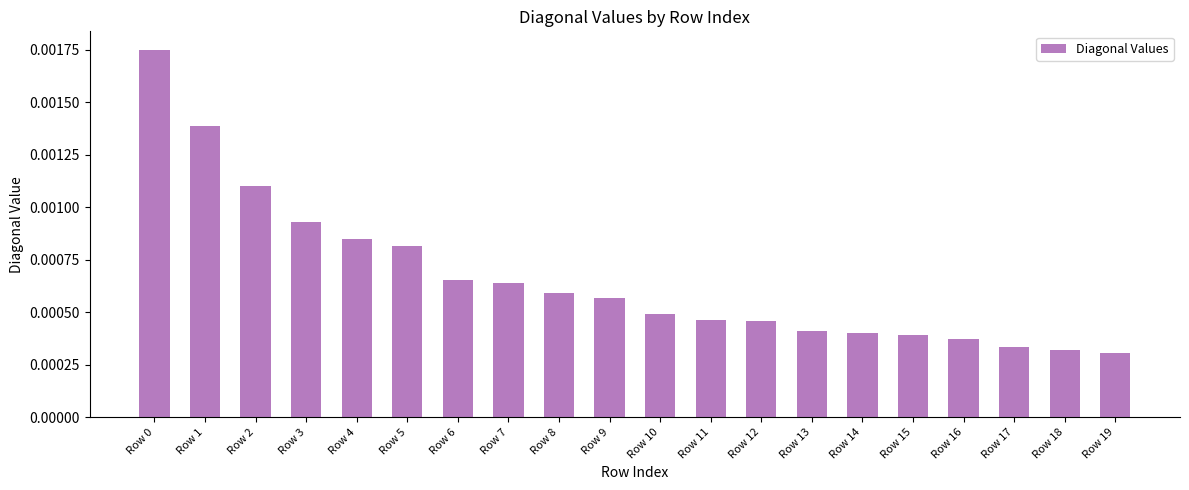

Which has a higher value, Row 14 or Row 2?

Row 2